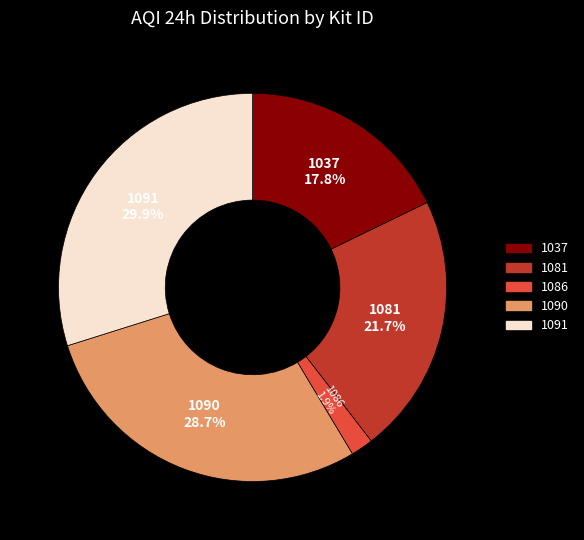

Which category has the biggest portion of the pie?

1091